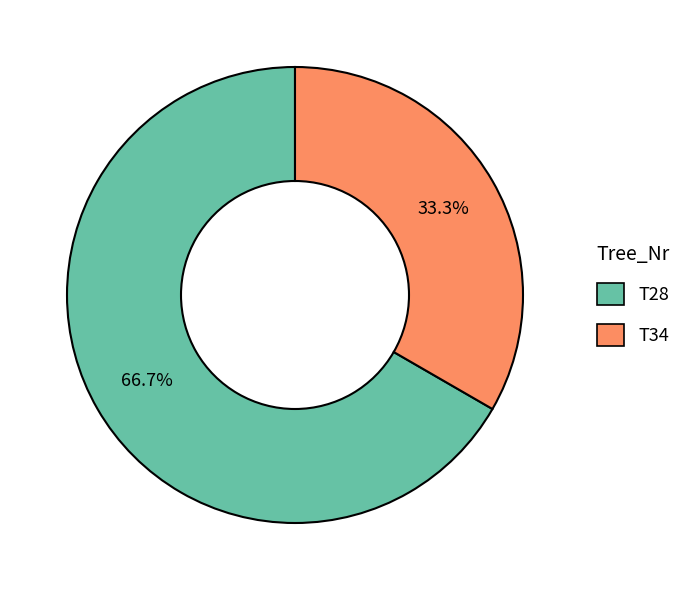

Does any single category account for the majority?

Yes